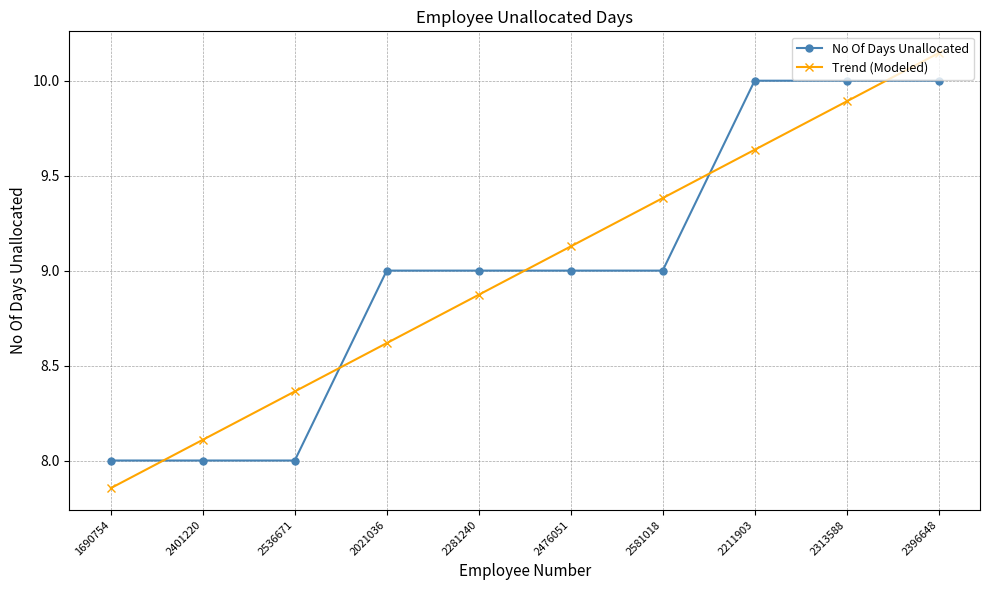

What is the value of the Trend (Modeled) point at the 9th from the left?

9.9